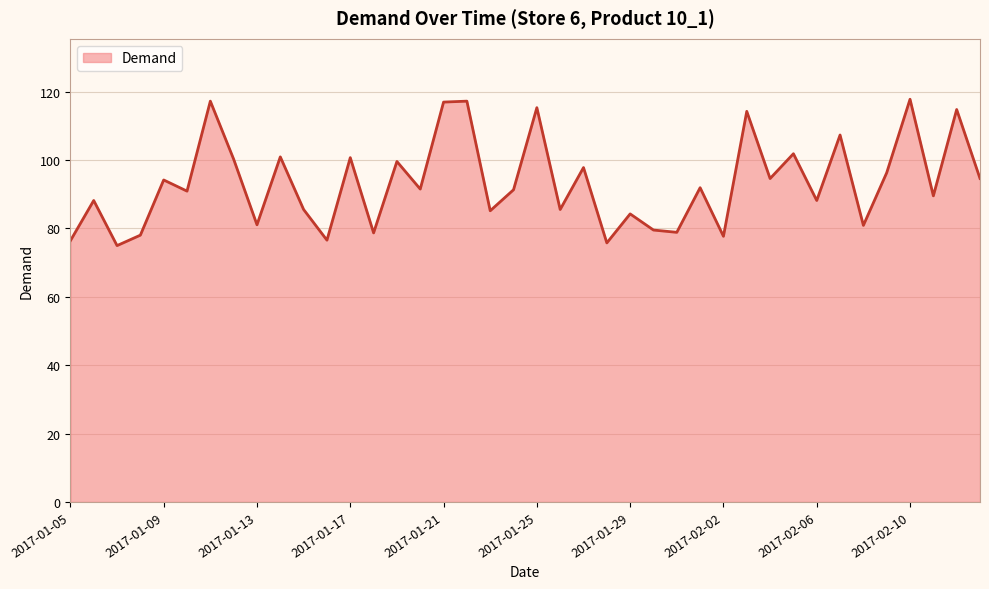

True or false: the data has more than 1 interior local peaks.

True